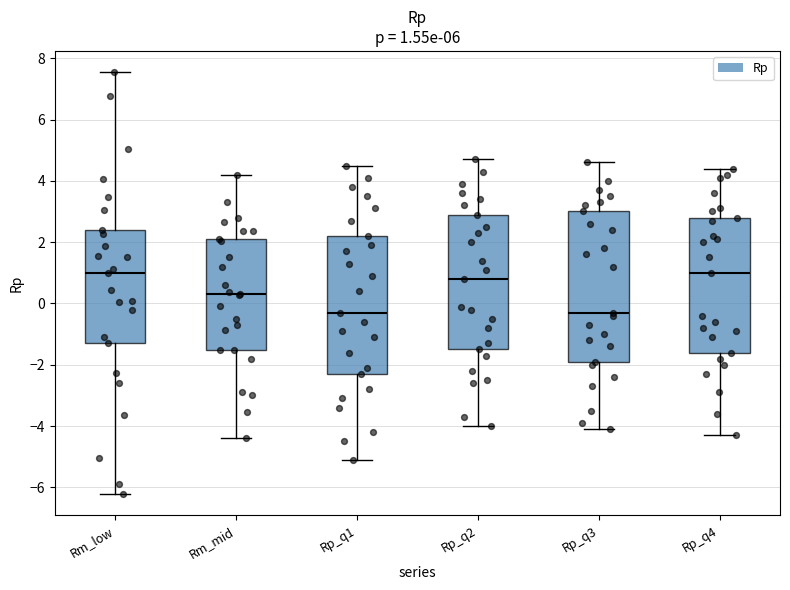

Comparing the boxes themselves (not the whiskers), which one is the tallest?

Rp_q3